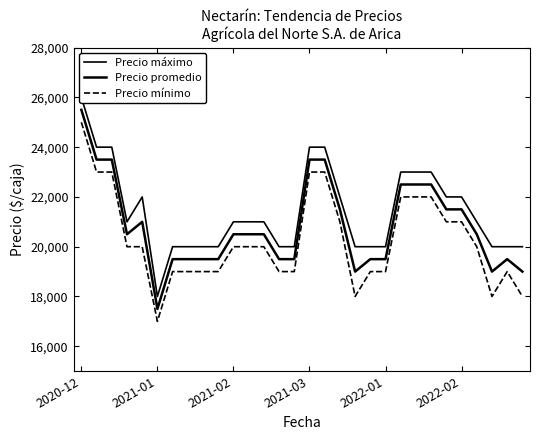

At how many categories does at least one series exceed 17152?

30